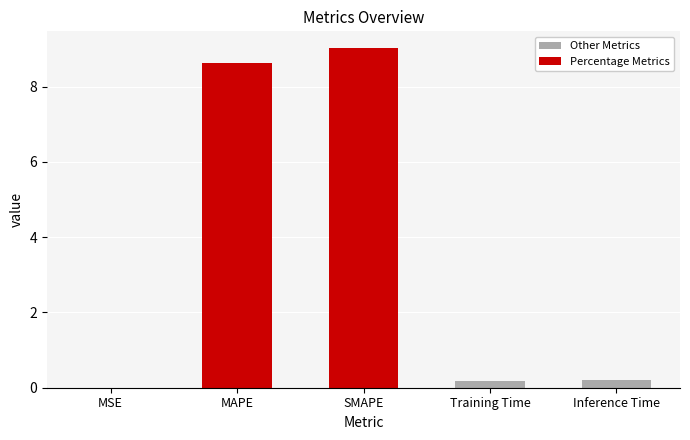

What is the difference between the values at MSE and Inference Time?

0.2